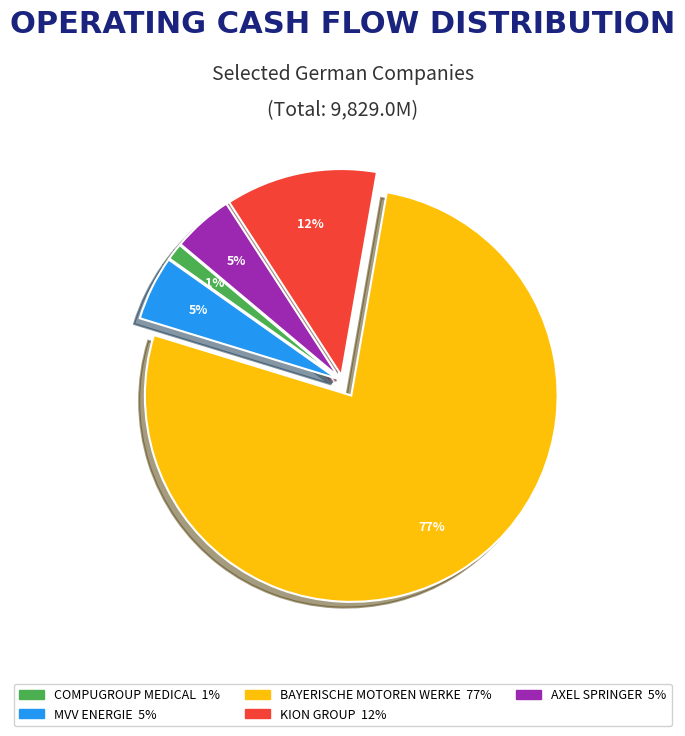

To the nearest percent, what is the difference between the largest and smallest slice percentages?

76%